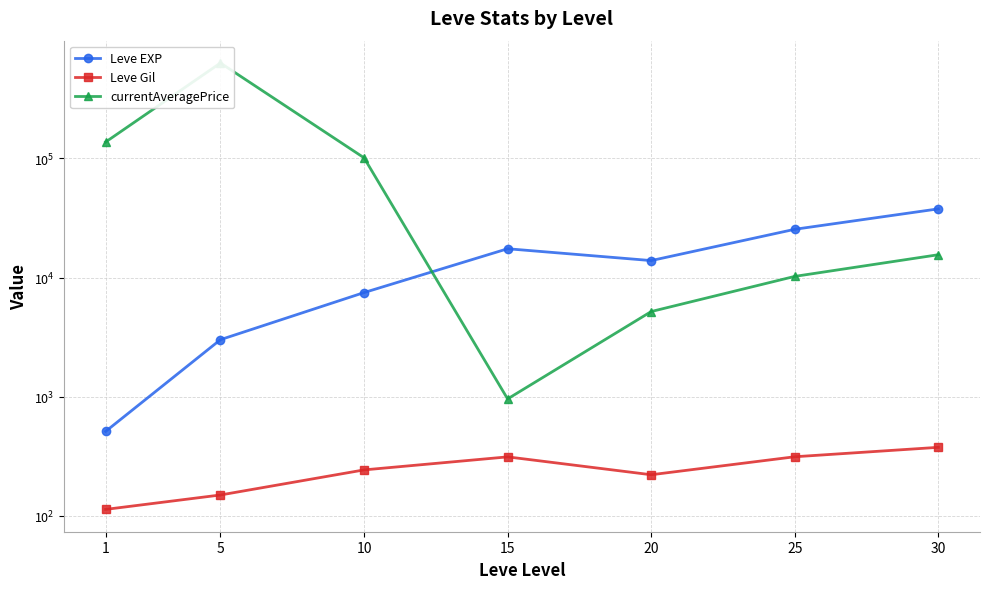

How many lines are shown in the chart?

3